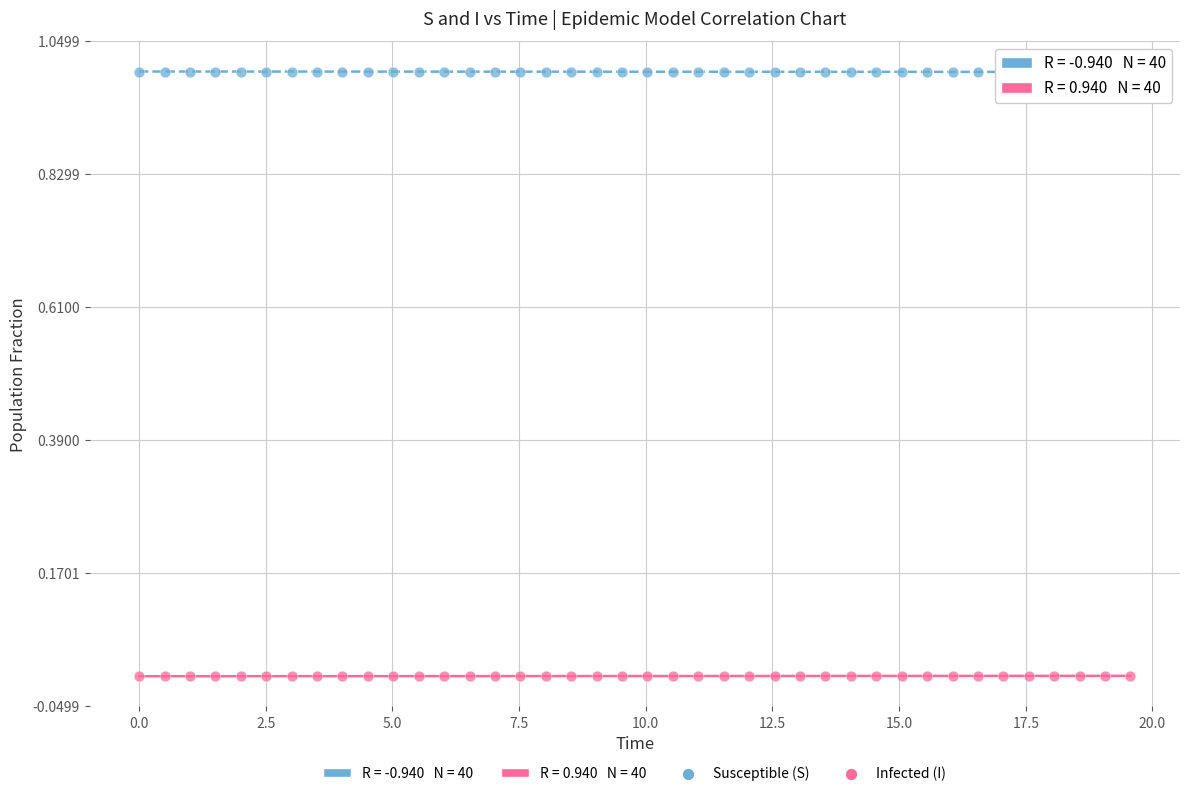

Which series contains the lowest Y value?

Infected (I)